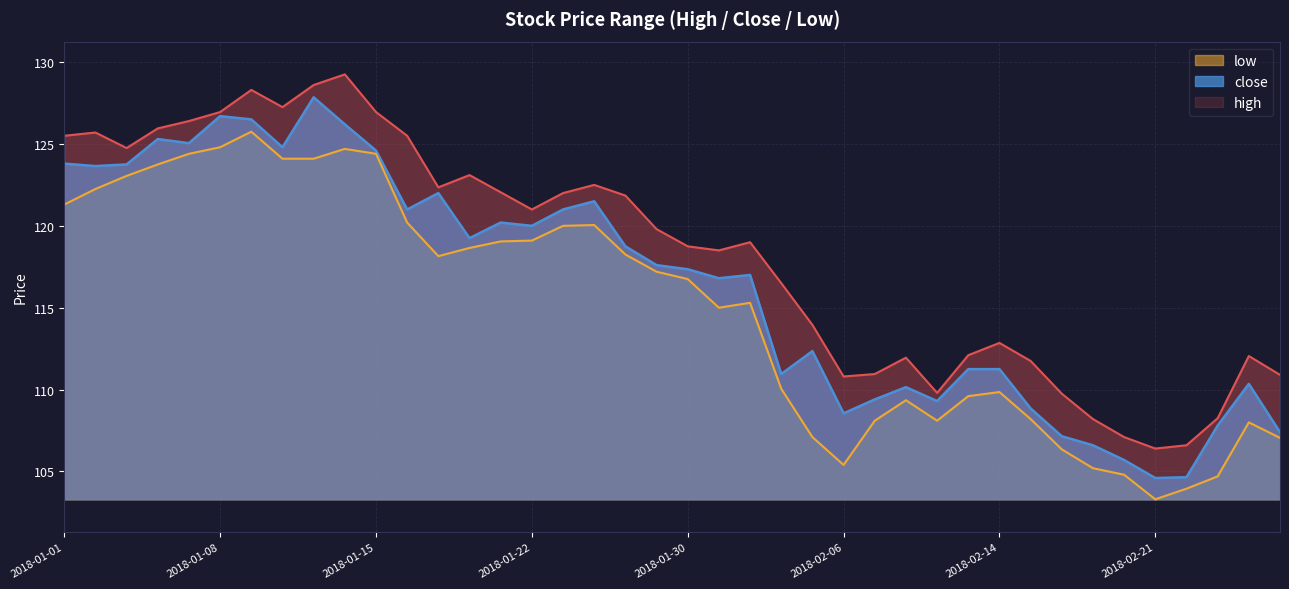

True or false: low has more than 2 points higher than both neighbors.

True